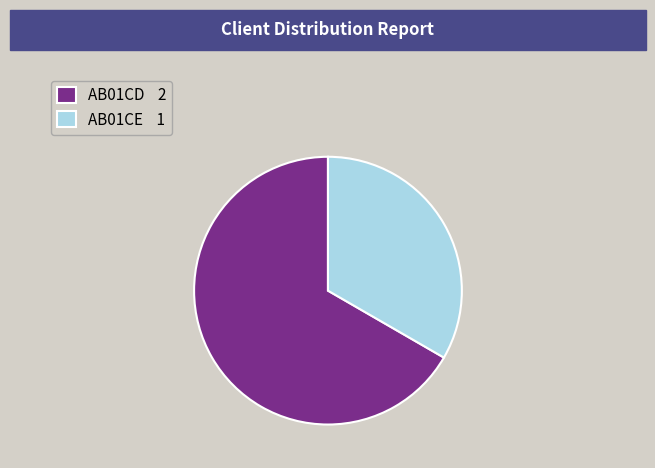

How many slices are in this pie chart?

2